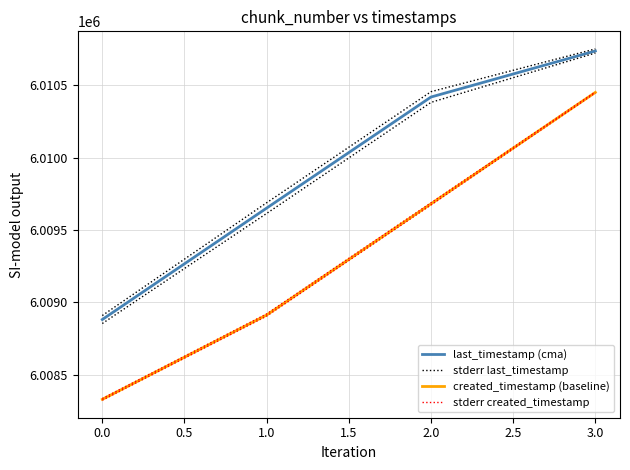

True or false: created_timestamp (baseline) has more than 2 interior local peaks.

False